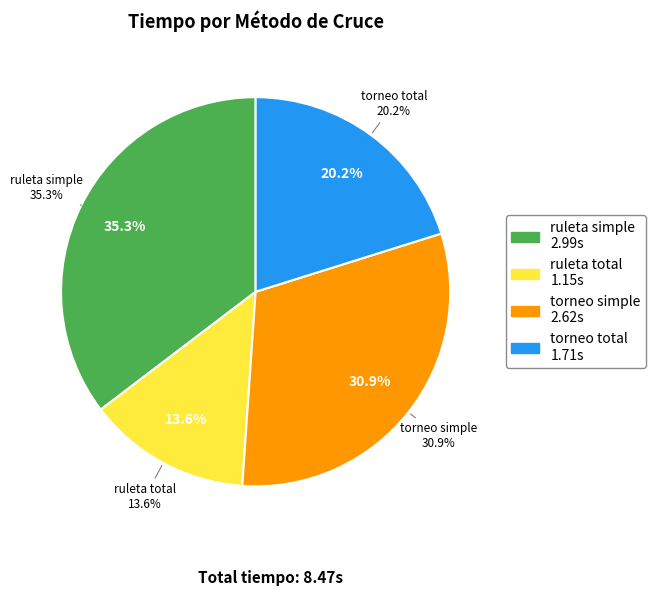

What percentage is the ruleta total slice, to the nearest percent?

14%